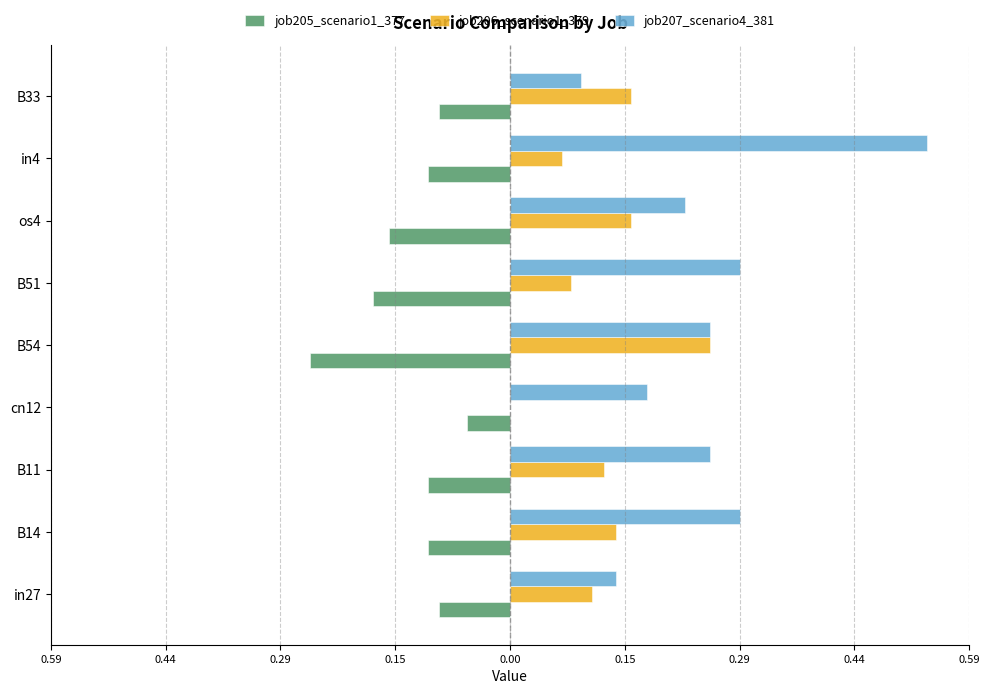

What is the sum of all job207_scenario4_381 values?

2.3